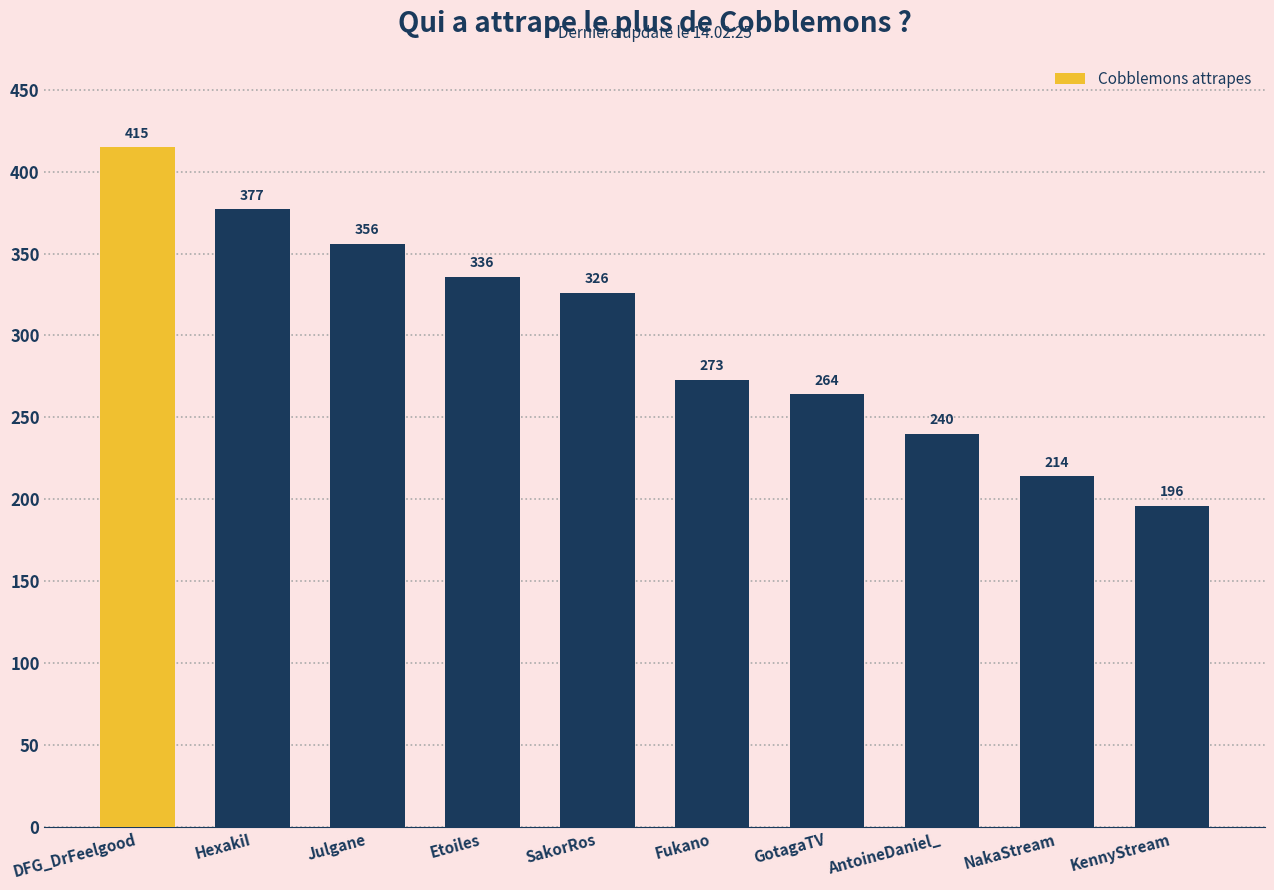

What is the maximum value shown in the chart?

415